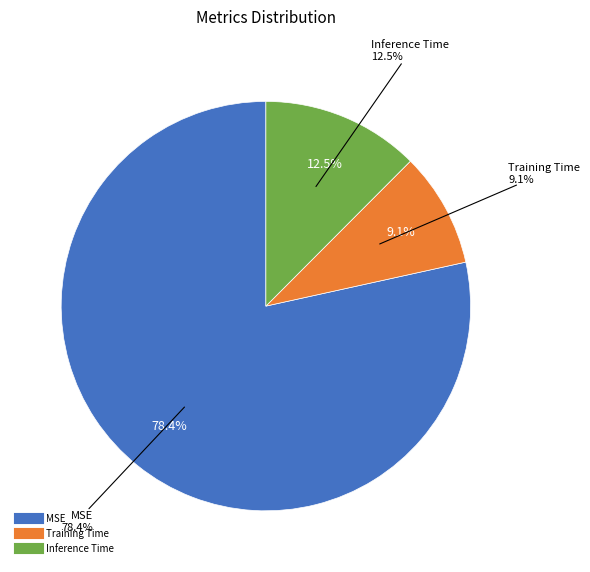

How many slices are in this pie chart?

3